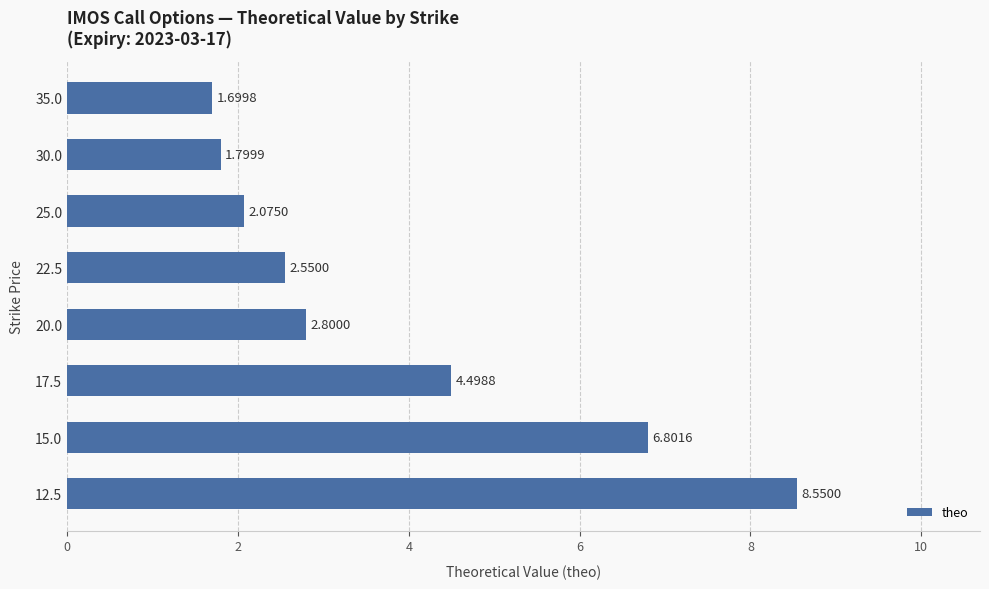

Rank the categories by value from lowest to highest.

35.0, 30.0, 25.0, 22.5, 20.0, 17.5, 15.0, 12.5